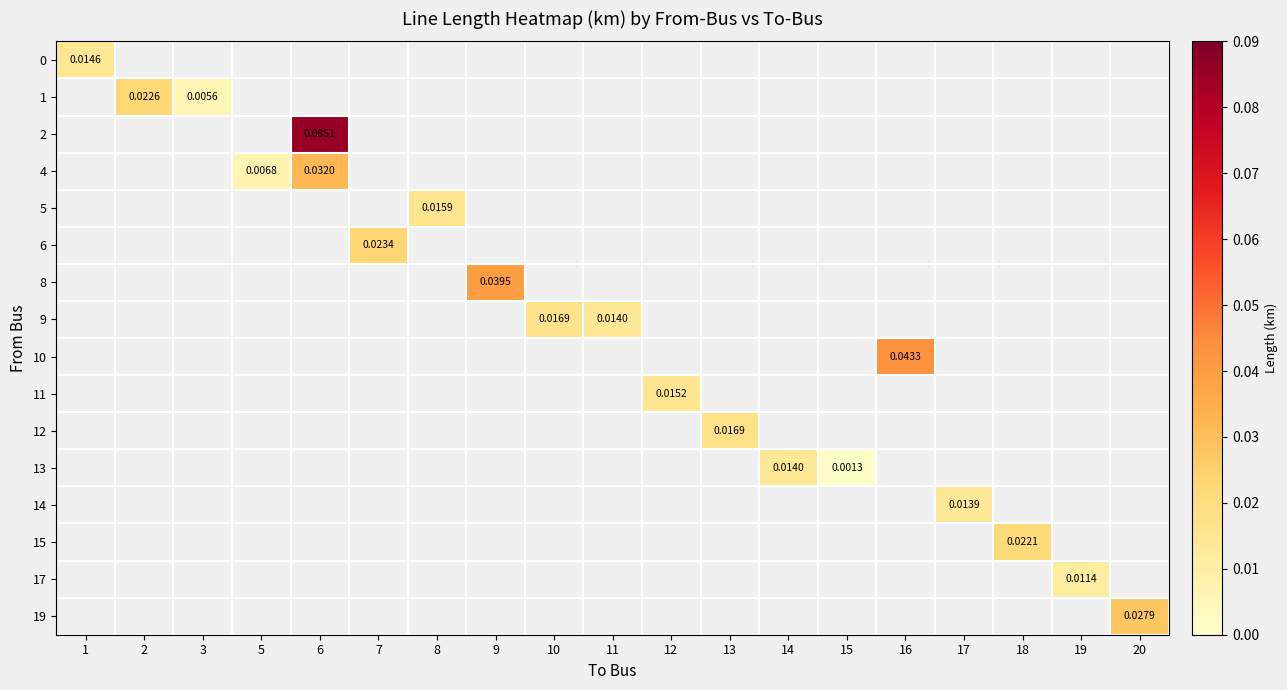

Which has a higher value, 17 or 6?

6